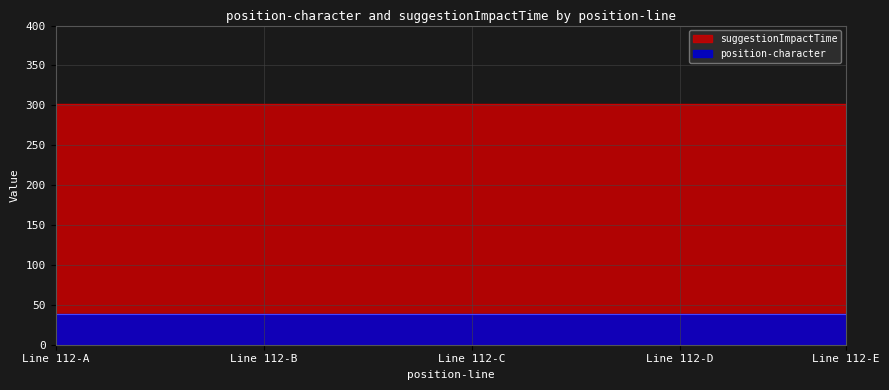

What is the sum of the position-character values at 112 and 112?

76.0